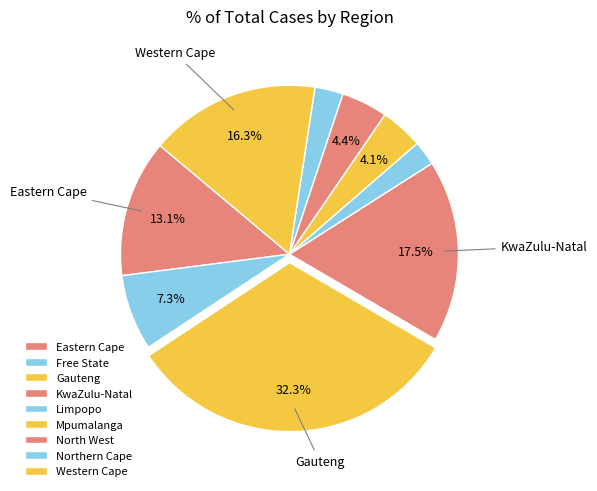

How many segments does this pie chart have?

9